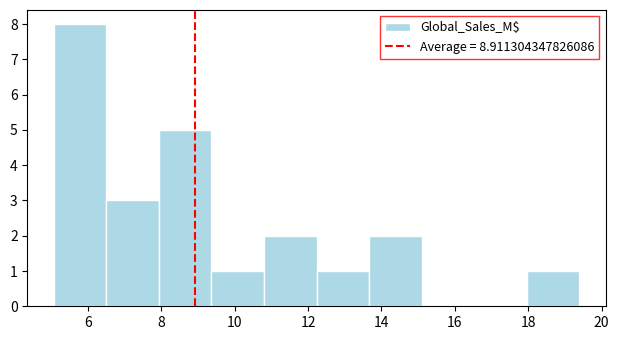

Reading left to right, list every bar in this chart as the range it spans on the x-axis followed by its height. Neither the bar edges nor the heights are printed on the chart, so give them approximately, as read against the axes.

5.0 to 6.6: 8
6.6 to 8.0: 3
8.0 to 9.4: 5
9.4 to 10.8: 1
10.8 to 12.2: 2
12.2 to 13.6: 1
13.6 to 15.0: 2
15.0 to 16.6: 0
16.6 to 18.0: 0
18.0 to 19.4: 1